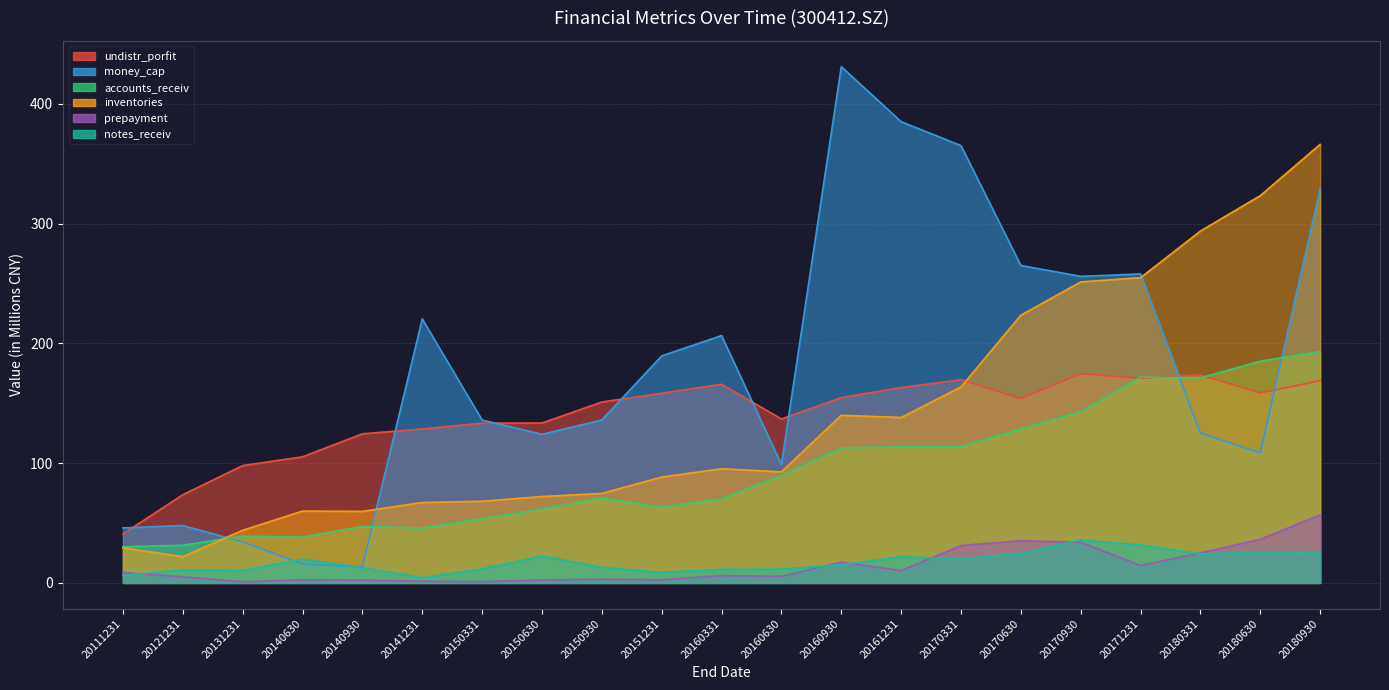

Count the number of categories in the chart.

21